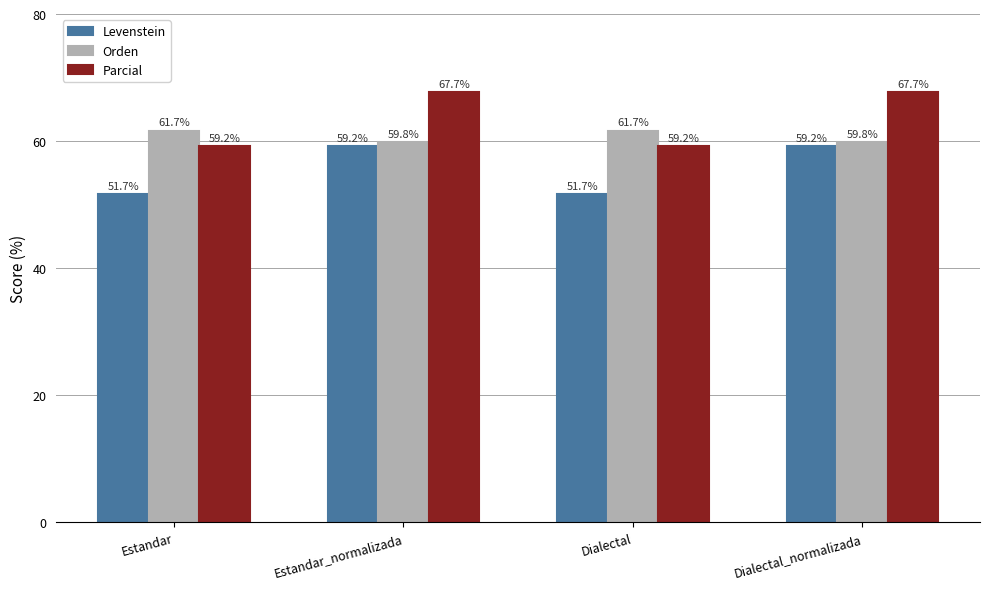

List the series in order of their peak value, lowest first.

Levenstein, Orden, Parcial